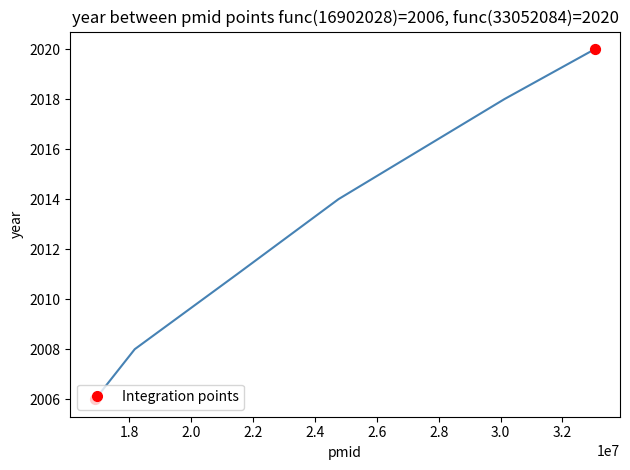

What is the difference between the second highest and minimum values?

12